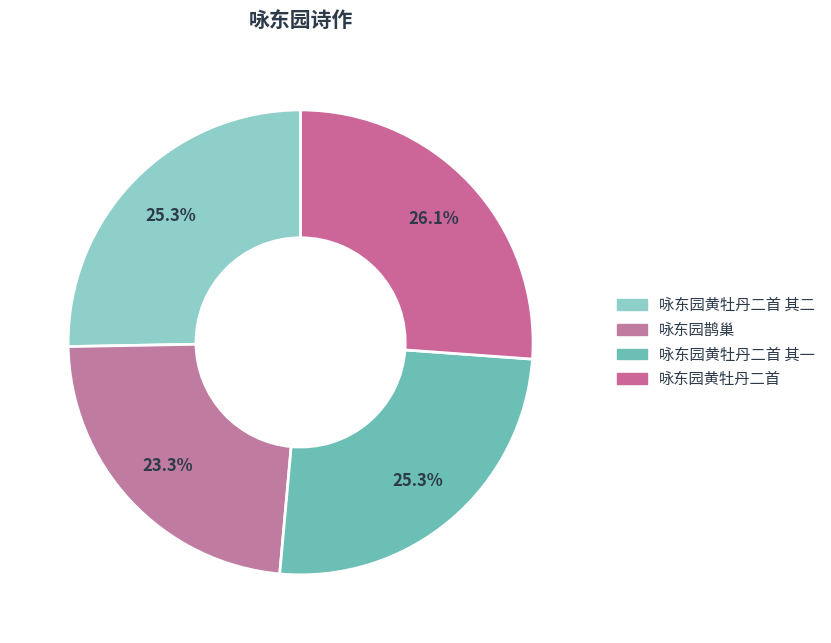

Count the number of slices in the pie.

4